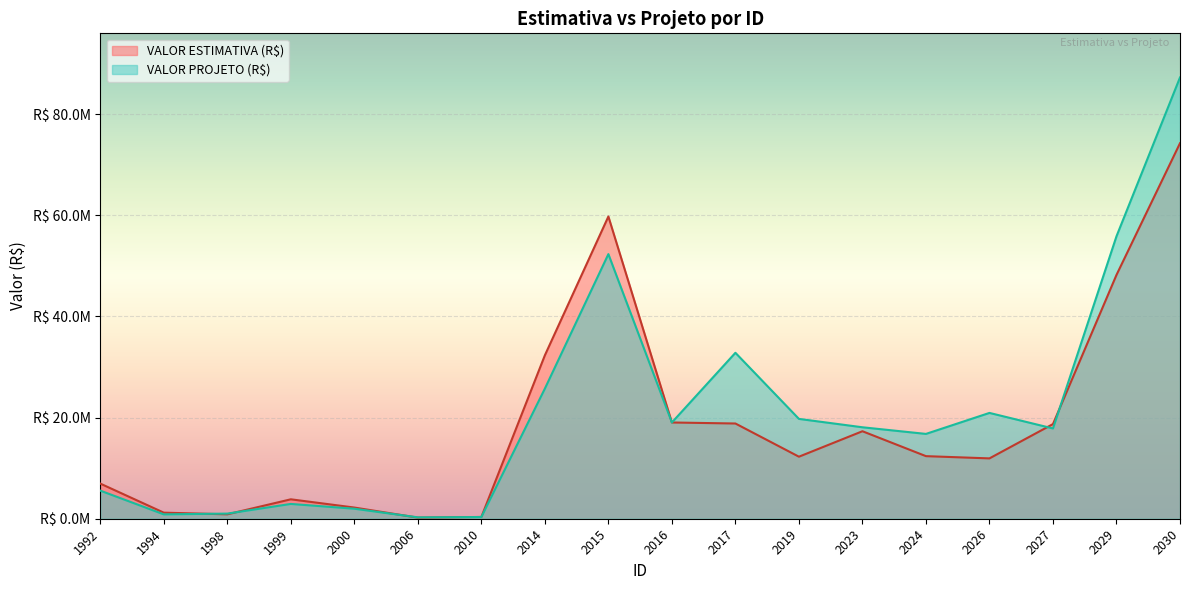

After their last crossing, which series has the higher values: VALOR ESTIMATIVA (R$) or VALOR PROJETO (R$)?

VALOR PROJETO (R$)